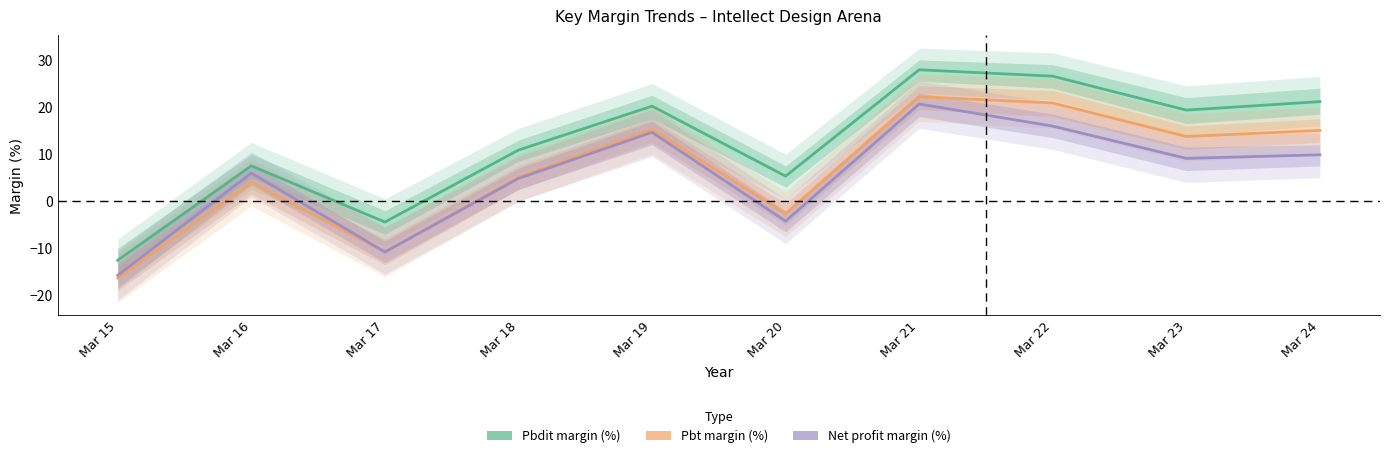

What value does the Pbt margin (%) series have at Mar 24?

15.0